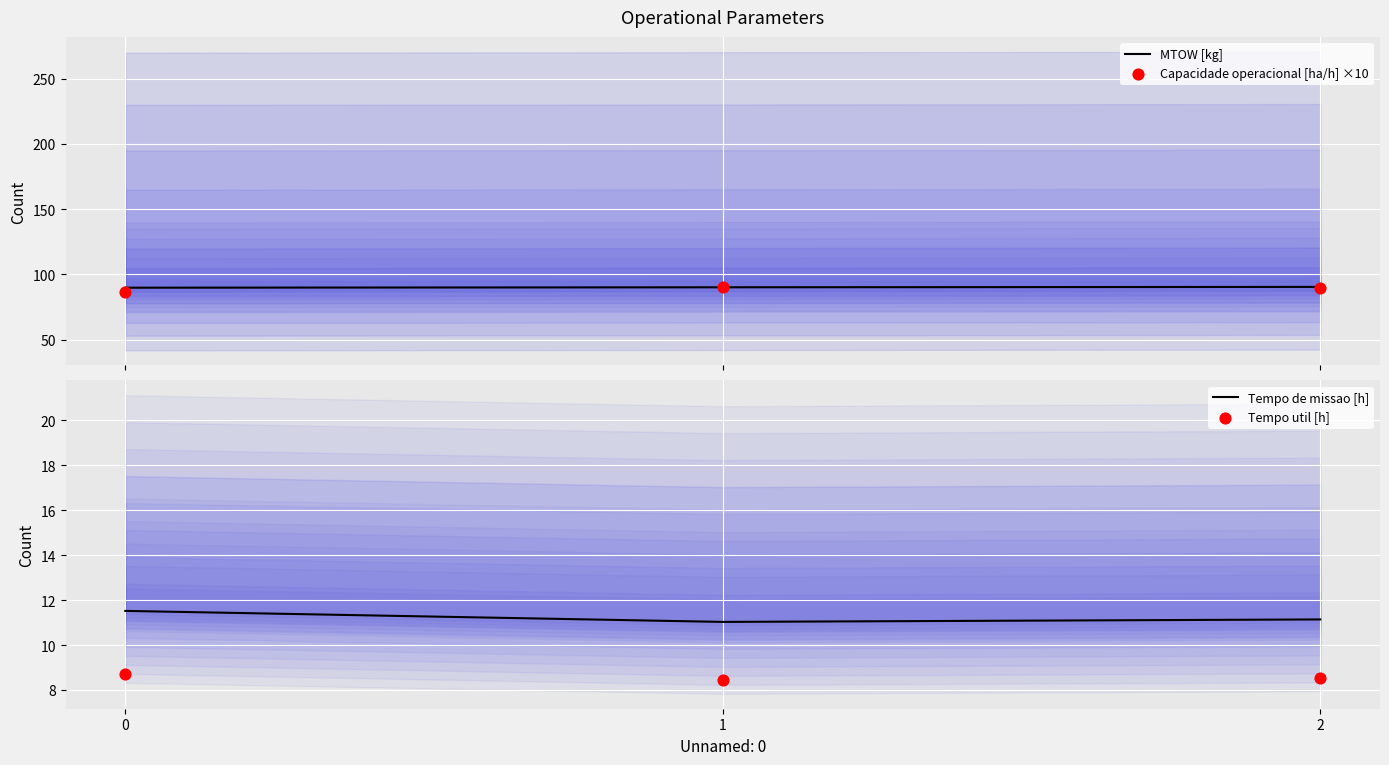

Is the value of Capacidade operacional [ha/h] ×10 at 0 greater than the value of MTOW [kg] at 0?

No